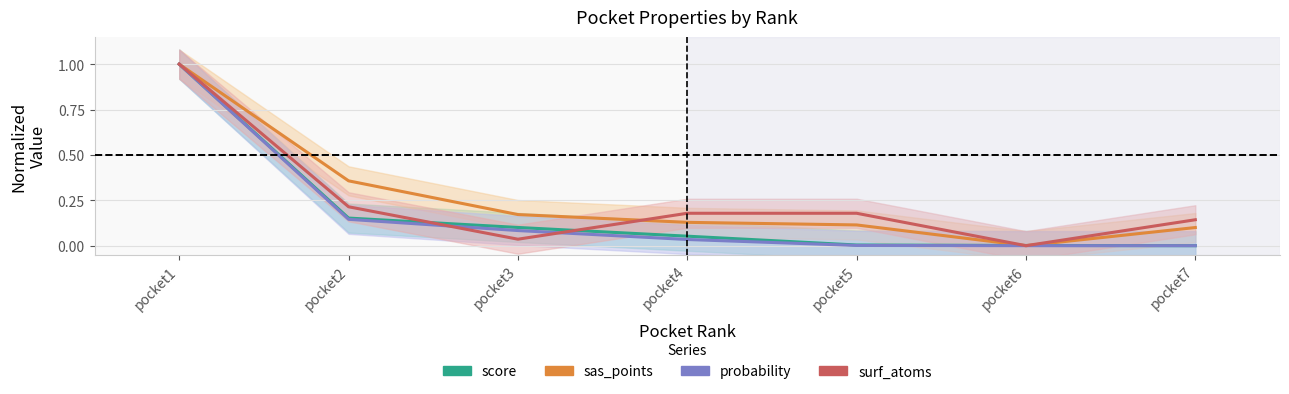

What are all the series names shown in the legend?

score, sas_points, probability, surf_atoms